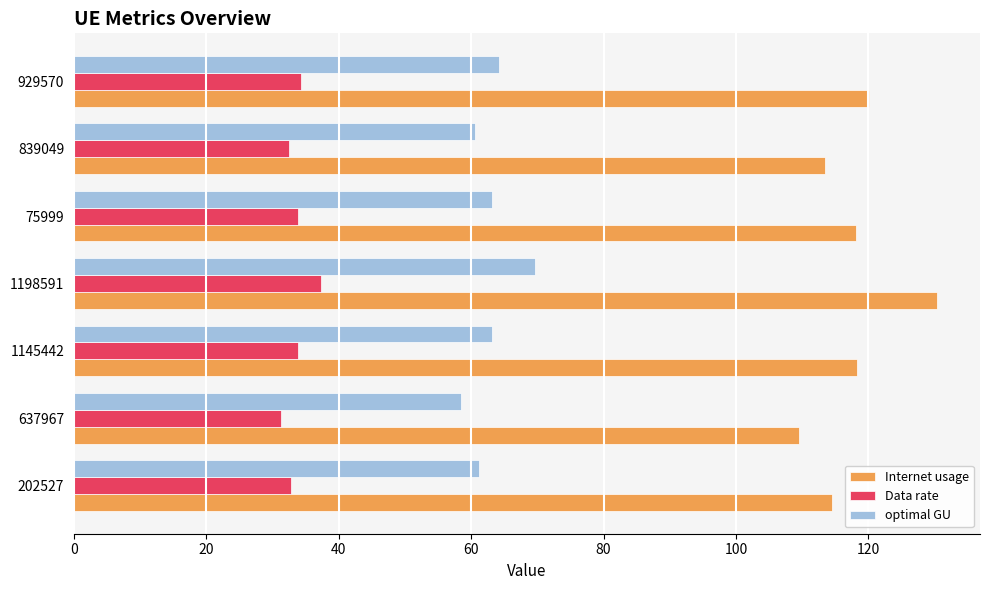

The value of Internet usage at 1145442 is 72.4. True or false?

False